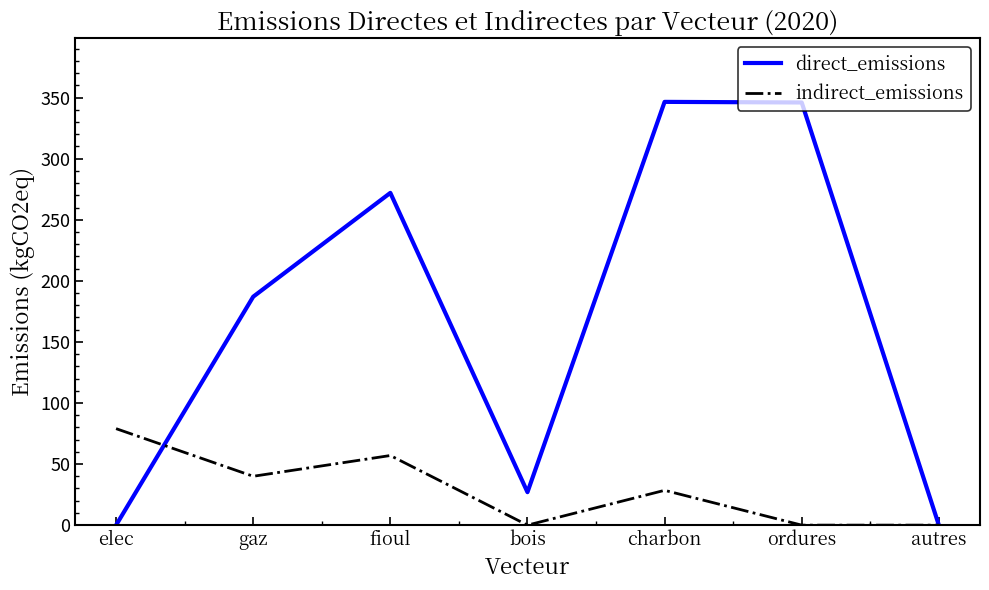

Which series has the widest spread of values?

direct_emissions